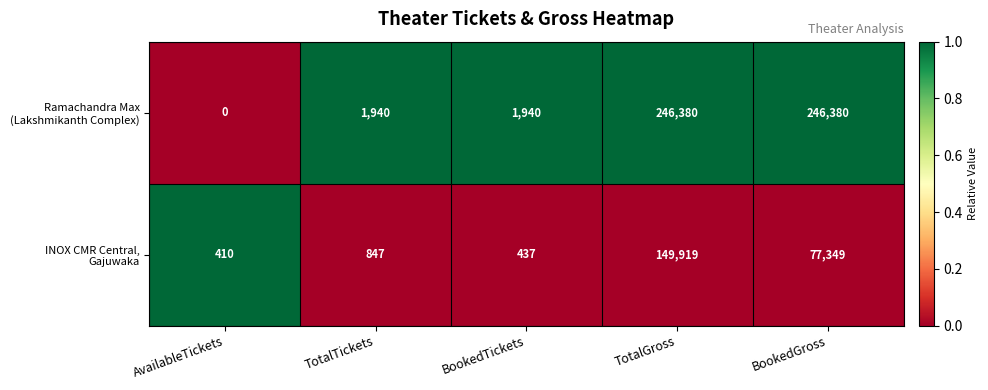

What is the difference between the highest and lowest values at BookedGross?

169031